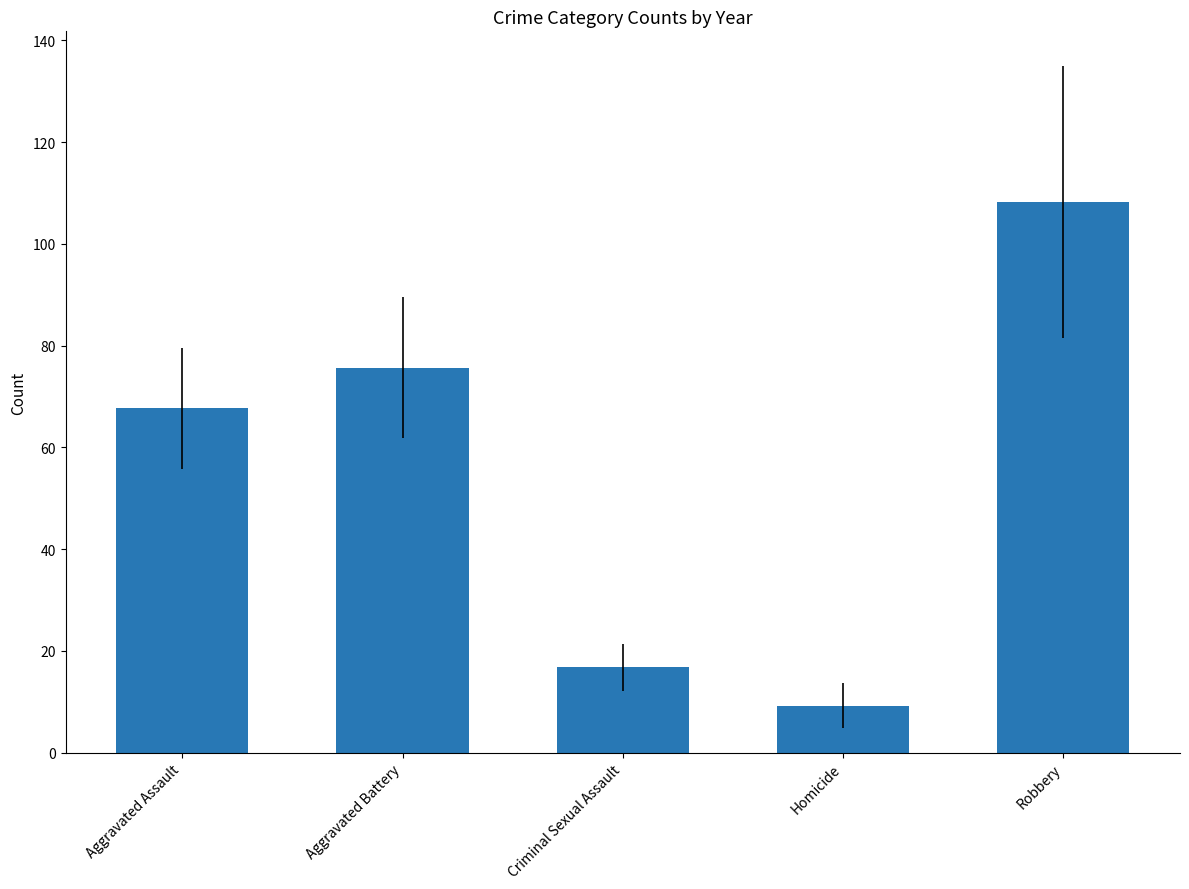

How many data points are less than 67?

2